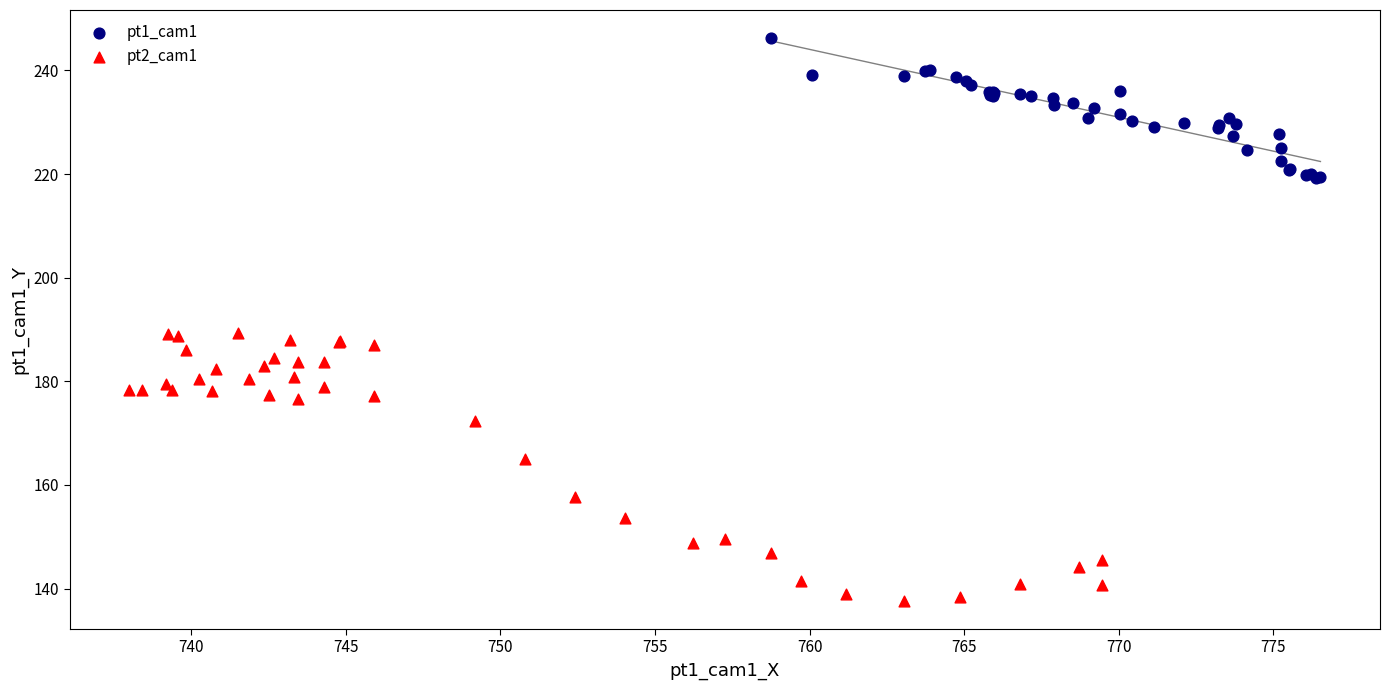

What are all the series names shown in the legend?

pt1_cam1, pt2_cam1